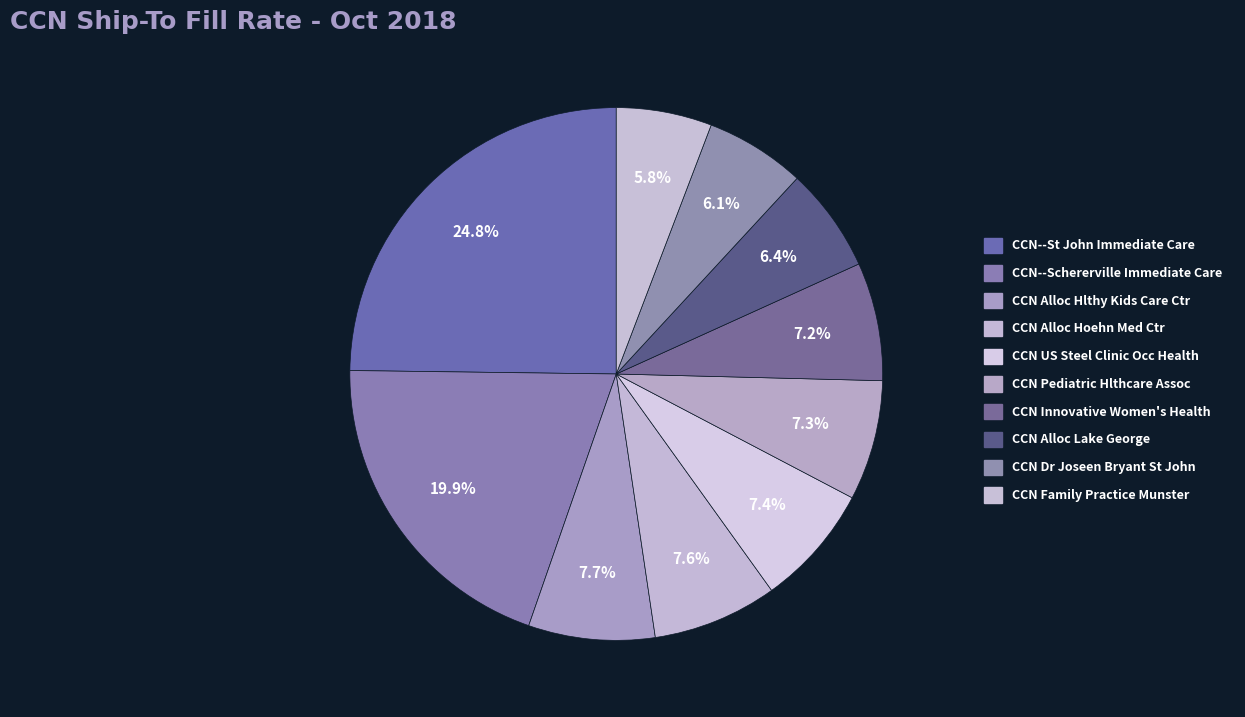

What percentage is the CCN Alloc Lake George slice, to the nearest percent?

6%